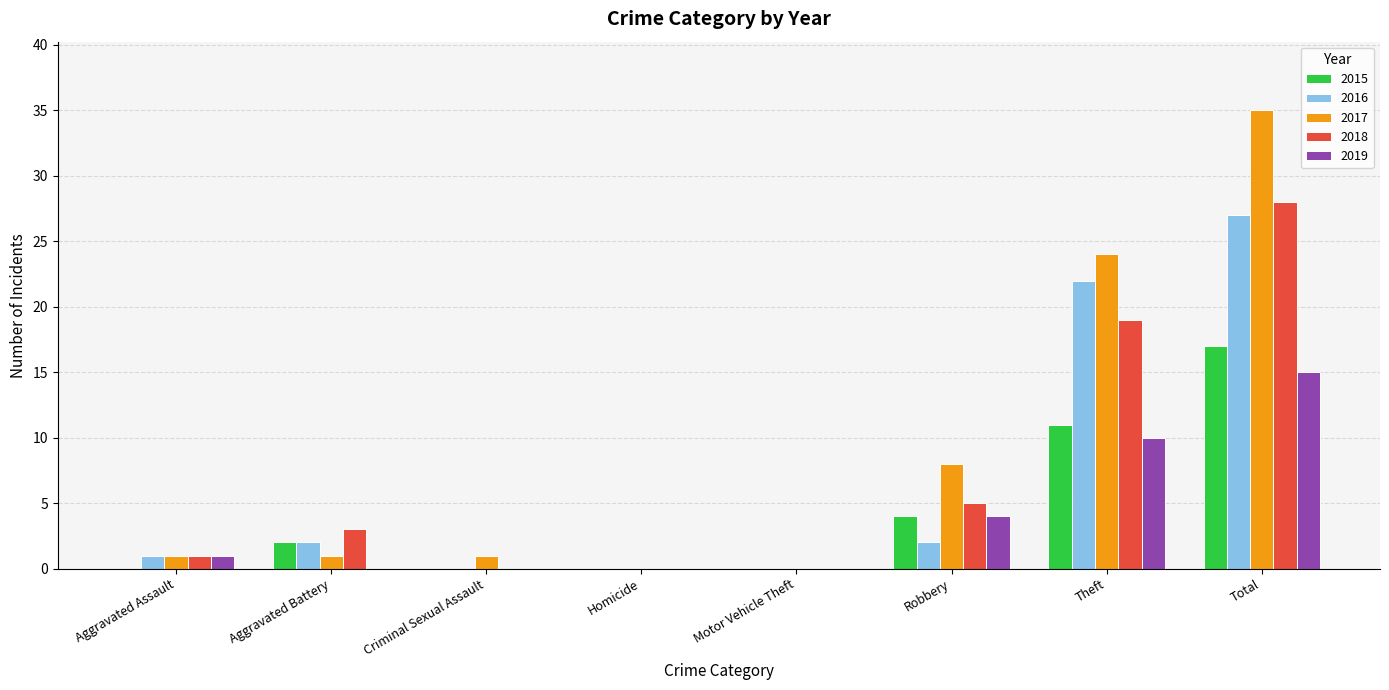

What is the maximum value for 2015?

17